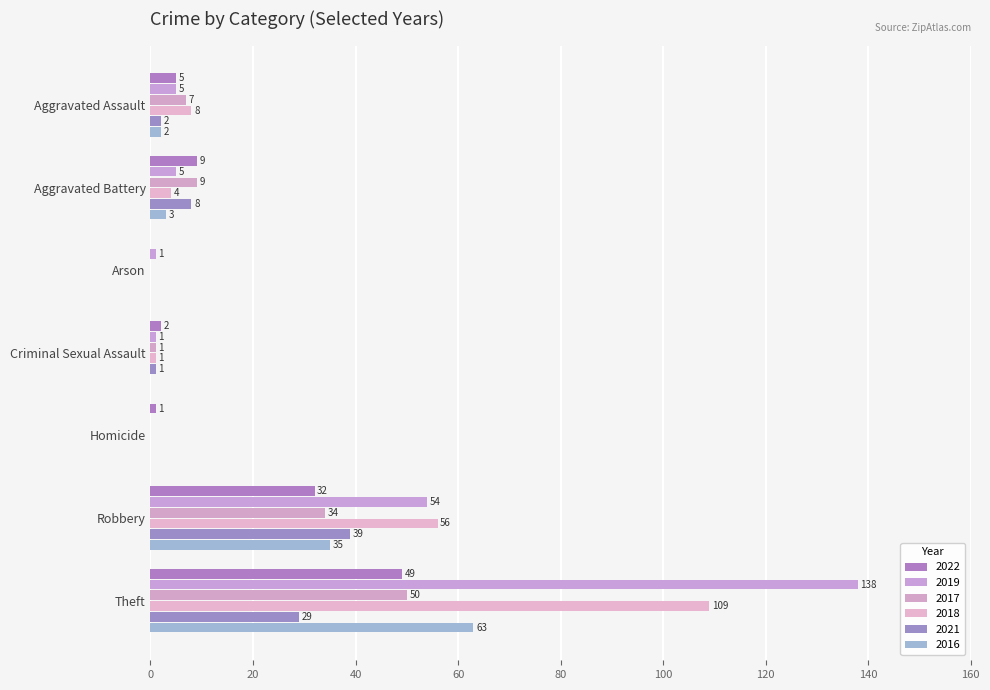

What is the difference between the highest and lowest values at Aggravated Assault?

6